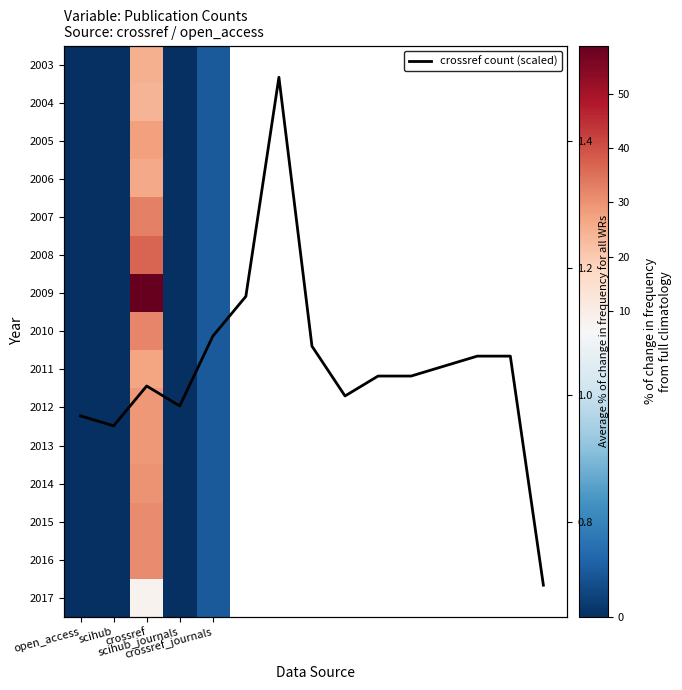

What is the maximum value for 2008?

37